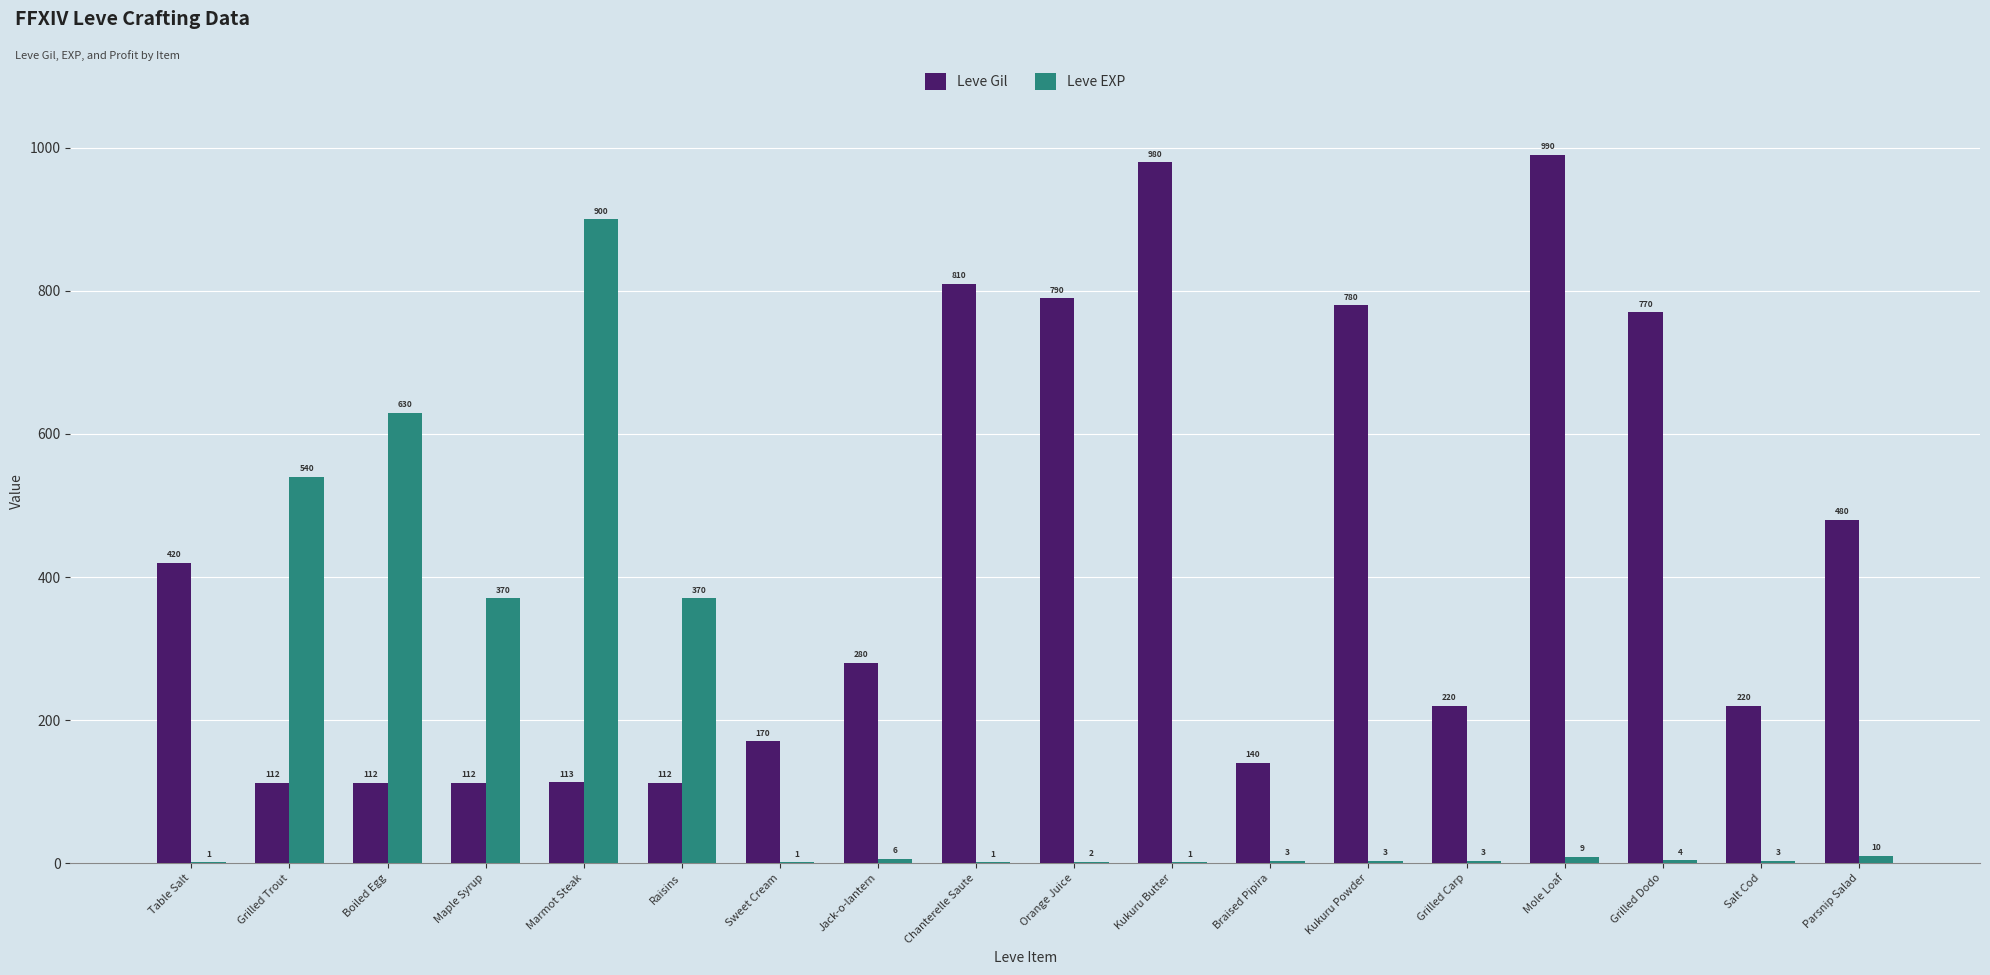

At which label does Leve EXP first exceed 4?

Grilled Trout